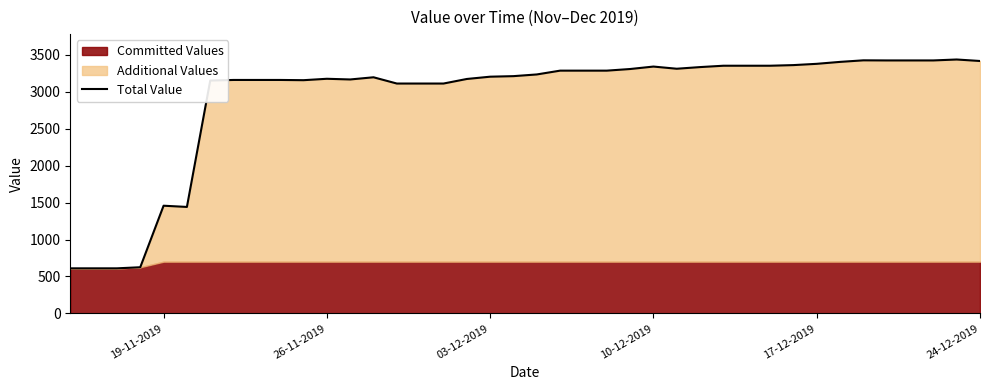

What is the maximum value for Total Value?

3438.3